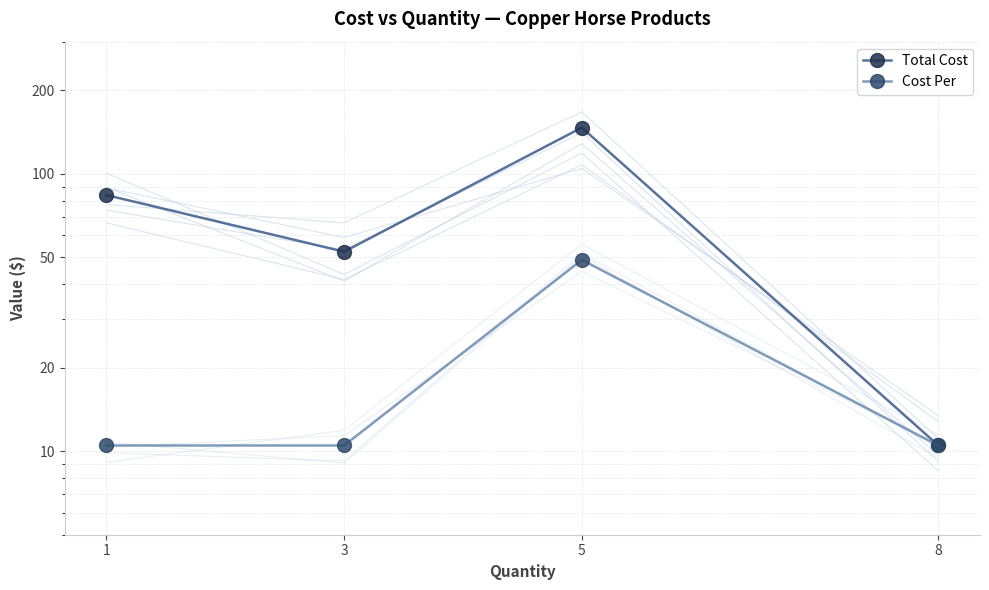

Where does the Total Cost series first go above 83?

1